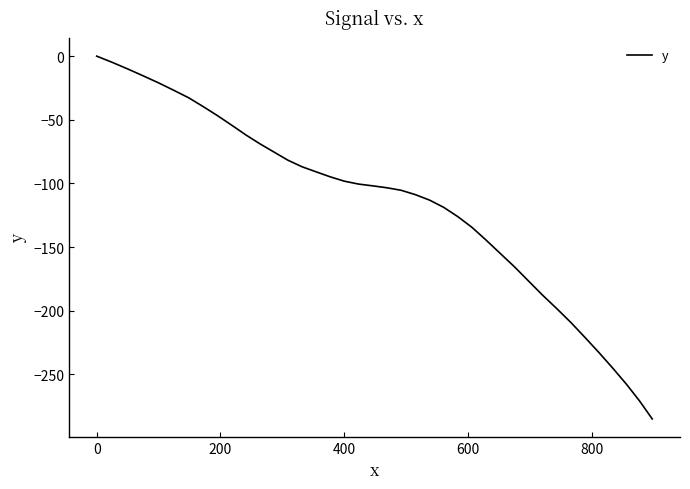

What is the difference between the maximum and minimum values?

285.0